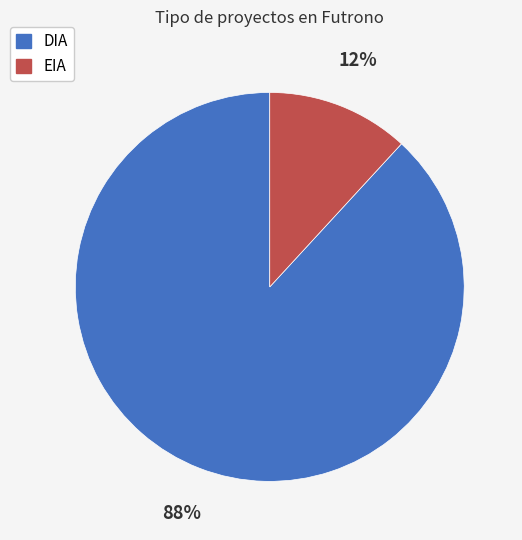

To the nearest percent, what percentage of the pie is DIA?

88%